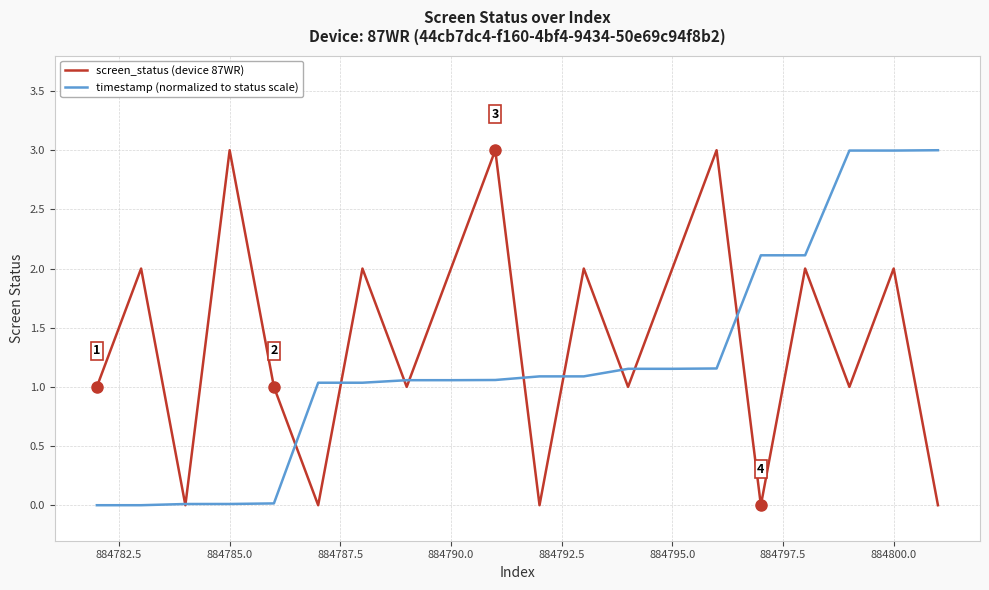

What is the maximum value shown in the chart?

3.0